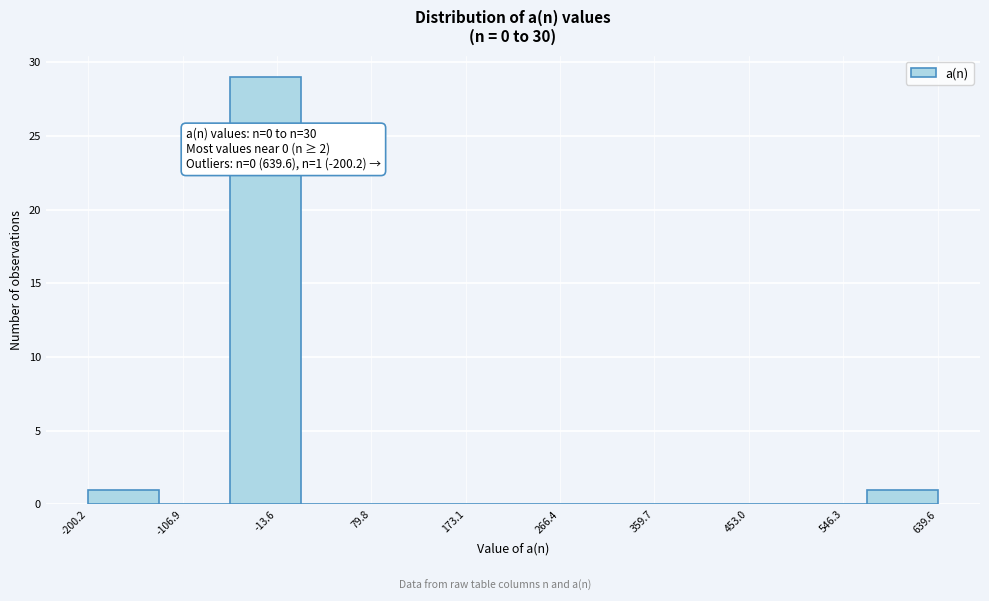

Over which range of the x-axis is the bar tallest?

-60 to 10